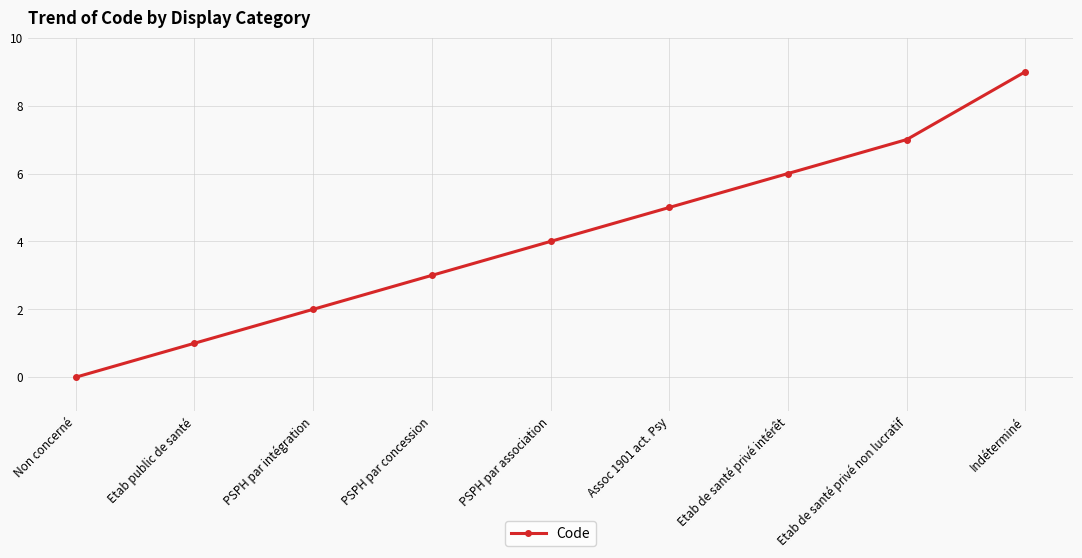

Between Indéterminé and PSPH par concession, which is larger?

Indéterminé